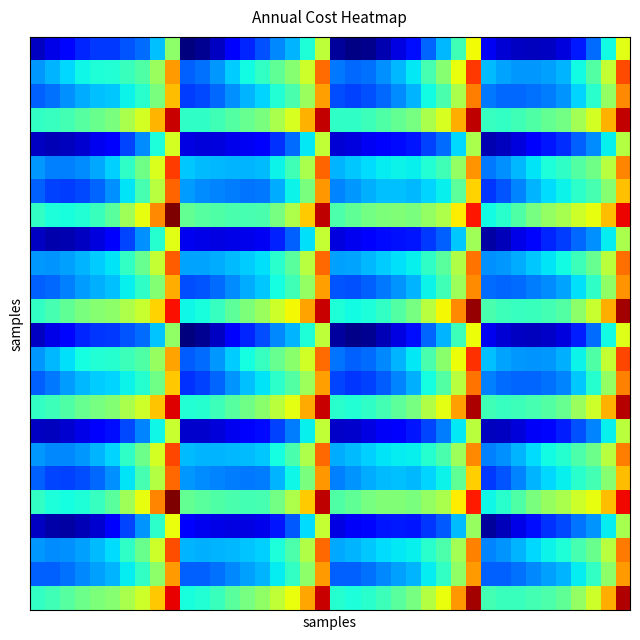

How many categories are shown in the chart?

40